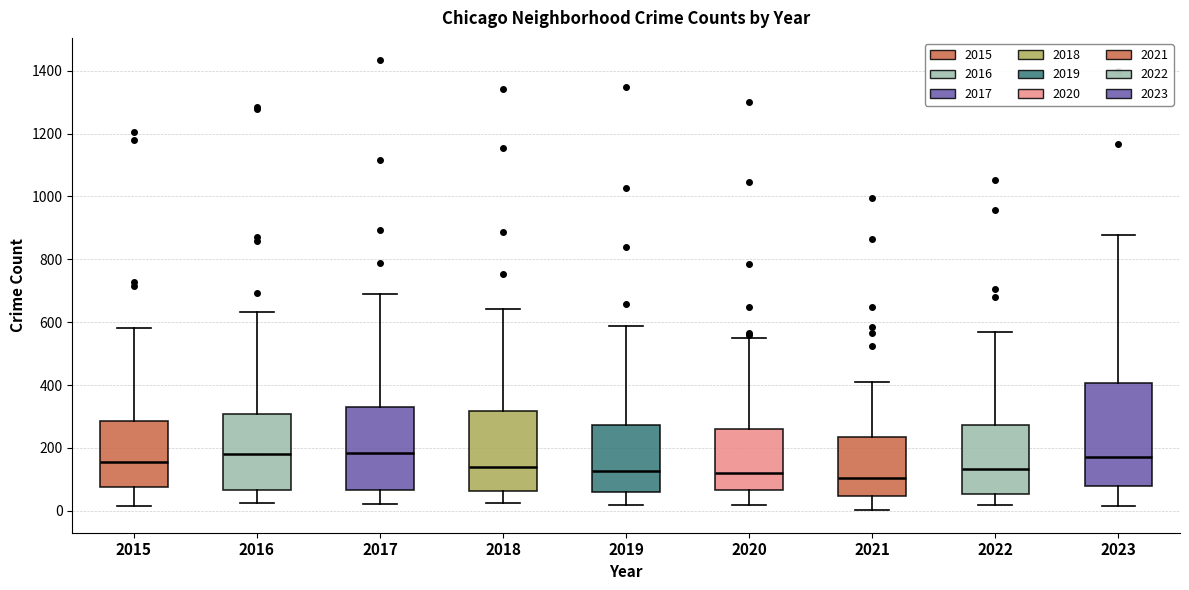

Comparing the boxes themselves (not the whiskers), which one is the tallest?

2023